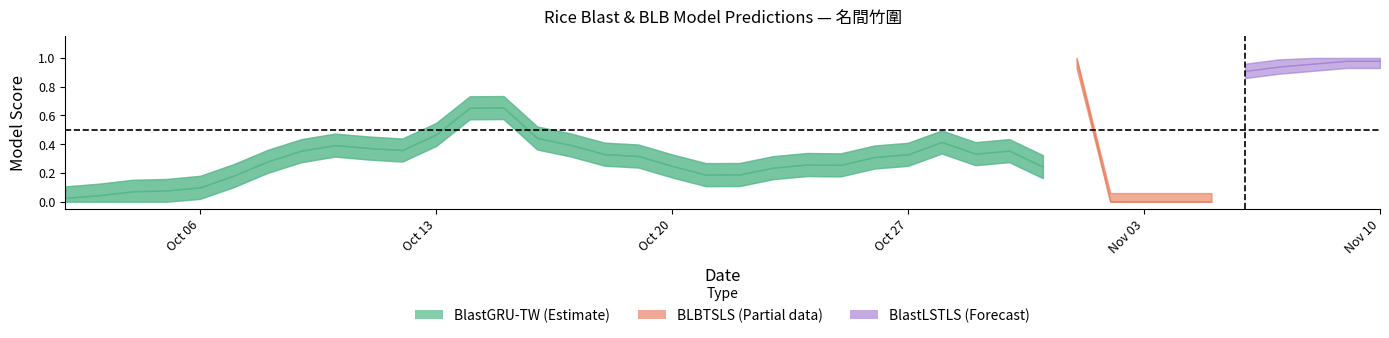

Is this an area chart (filled region under the line)?

No